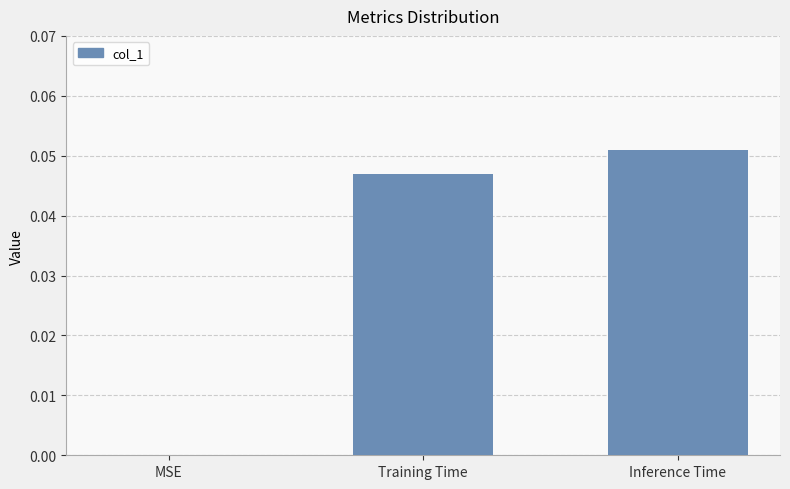

The chart shows a value of 0.0 at MSE. True or false?

True